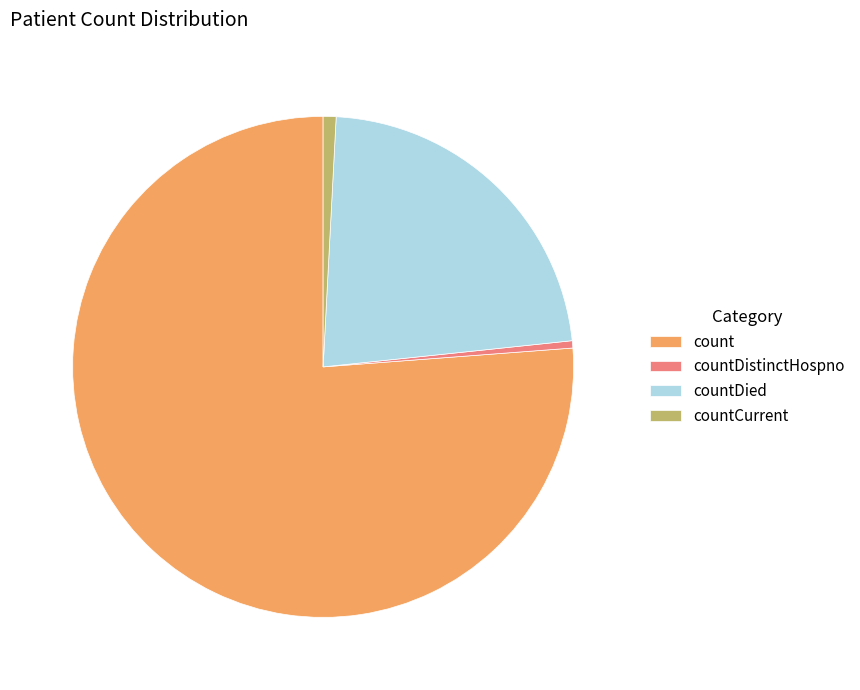

Which slice is the largest?

count